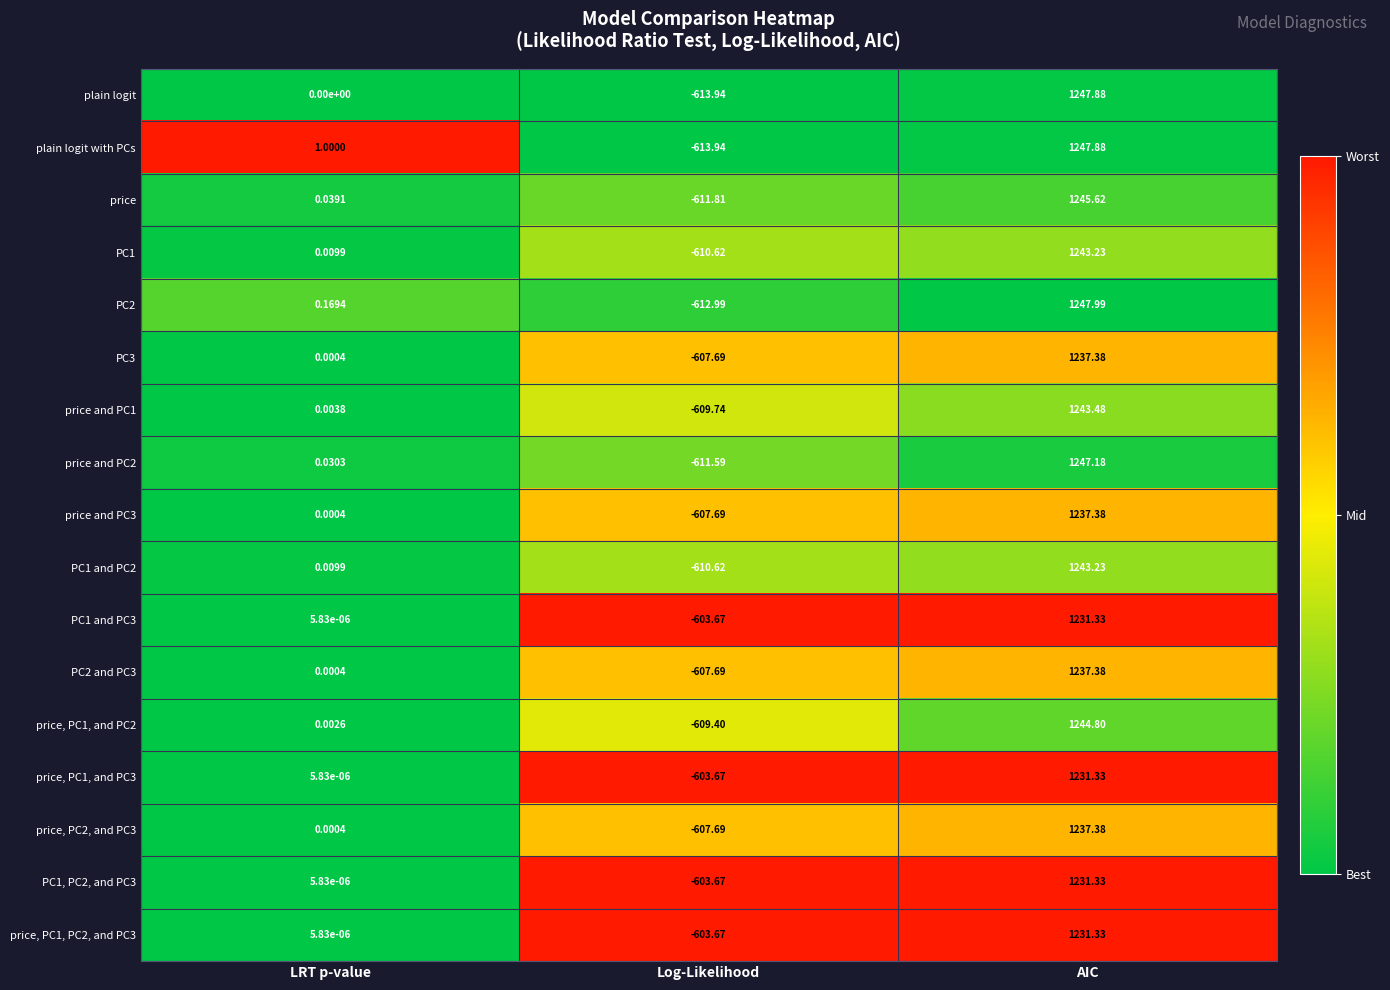

At which category does the chart reach its minimum across all series?

Log-Likelihood